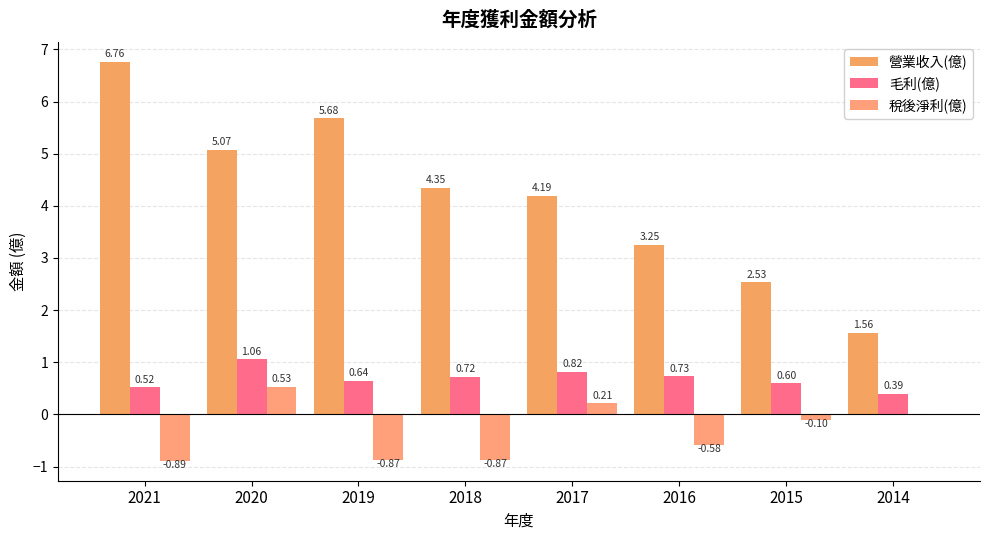

The 營業收入(億) series shows 4.2 at 2017. True or false?

True